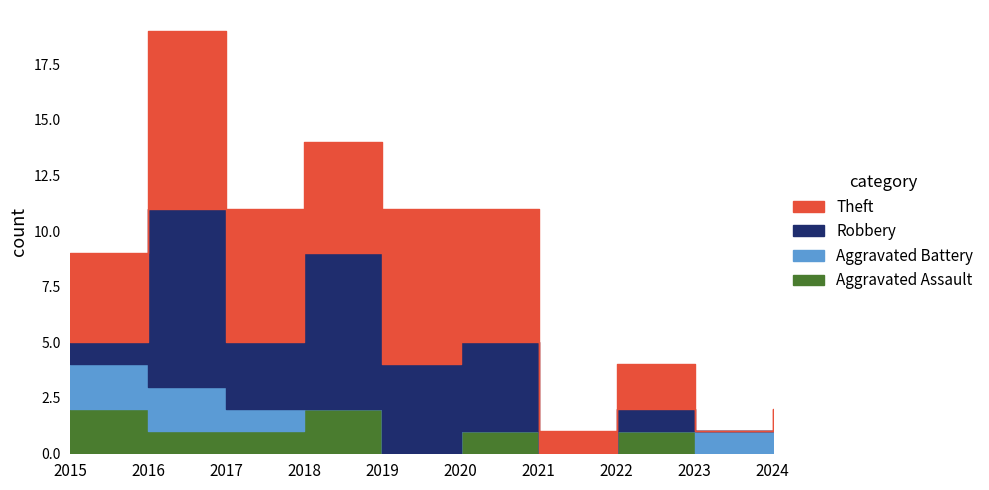

What is the sum of the Aggravated Battery values at 2018 and 2015?

2